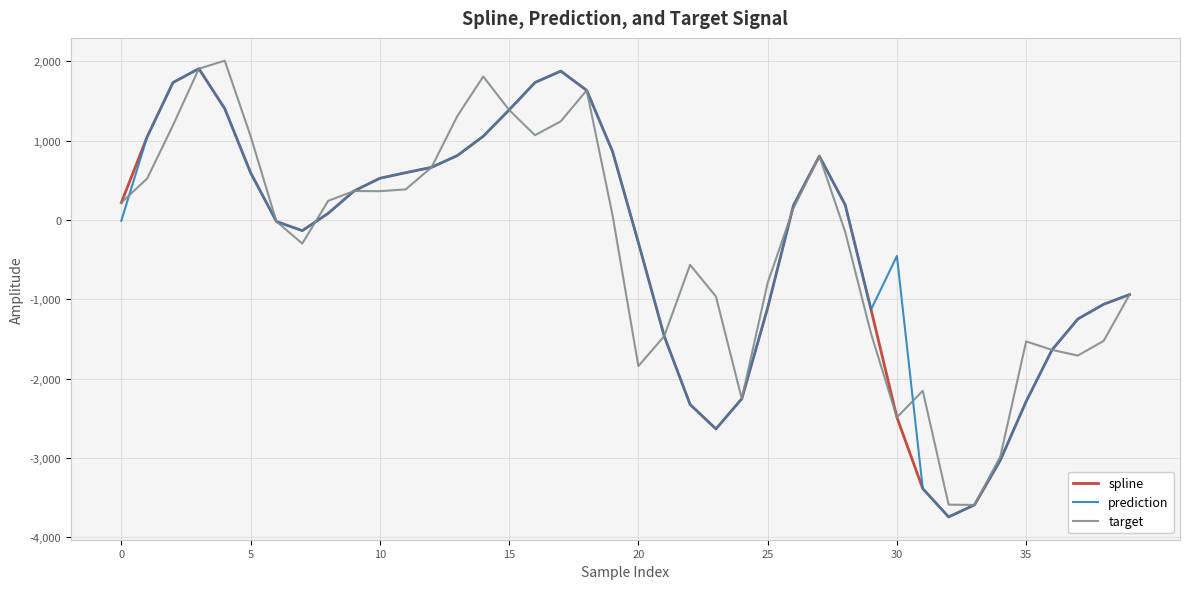

What is the lowest value of the spline series?

-3745.1